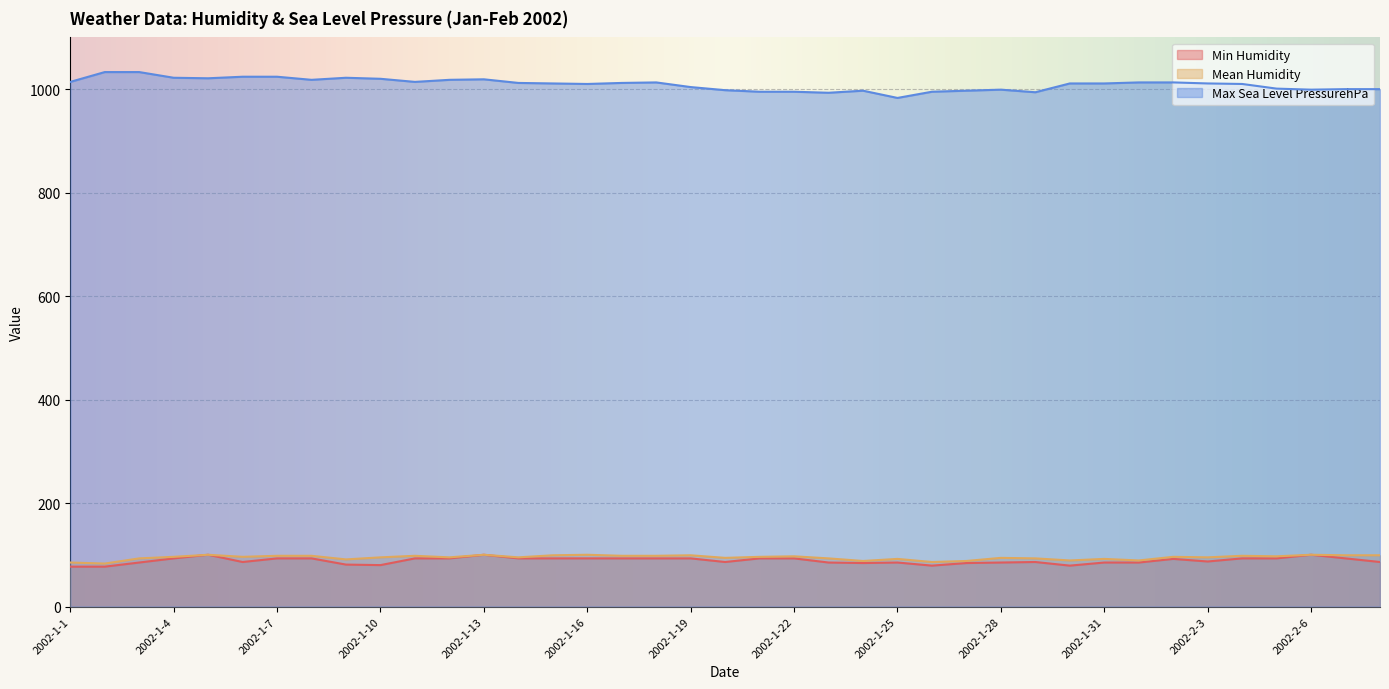

Reading right to left, what are all the values shown in this chart?

Min Humidity: 86	93	100	93	93	87	92	85	85	79	86	85	84	79	85	84	85	93	93	86	93	93	93	93	93	93	100	93	93	80	81	93	93	86	100	93	85	77	77
Mean Humidity: 99	99	100	97	98	95	96	89	92	89	93	94	88	86	92	88	93	97	96	94	99	98	98	100	99	95	100	95	98	95	91	98	98	96	100	96	93	83	85
Max Sea Level PressurehPa: 1000	1000	999	1001	1010	1011	1013	1013	1011	1011	994	999	997	995	983	997	993	995	995	998	1004	1013	1012	1010	1011	1012	1019	1018	1014	1020	1022	1018	1024	1024	1021	1022	1033	1033	1014